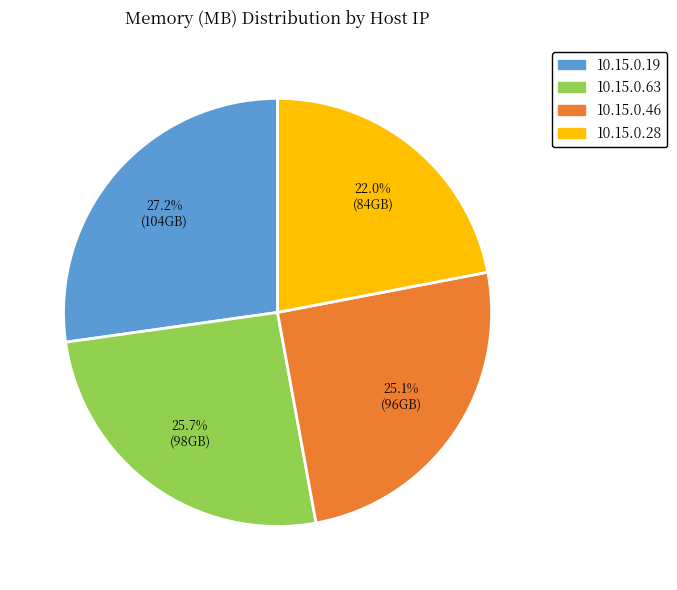

What percentage is NOT represented by 10.15.0.46?

74.9%